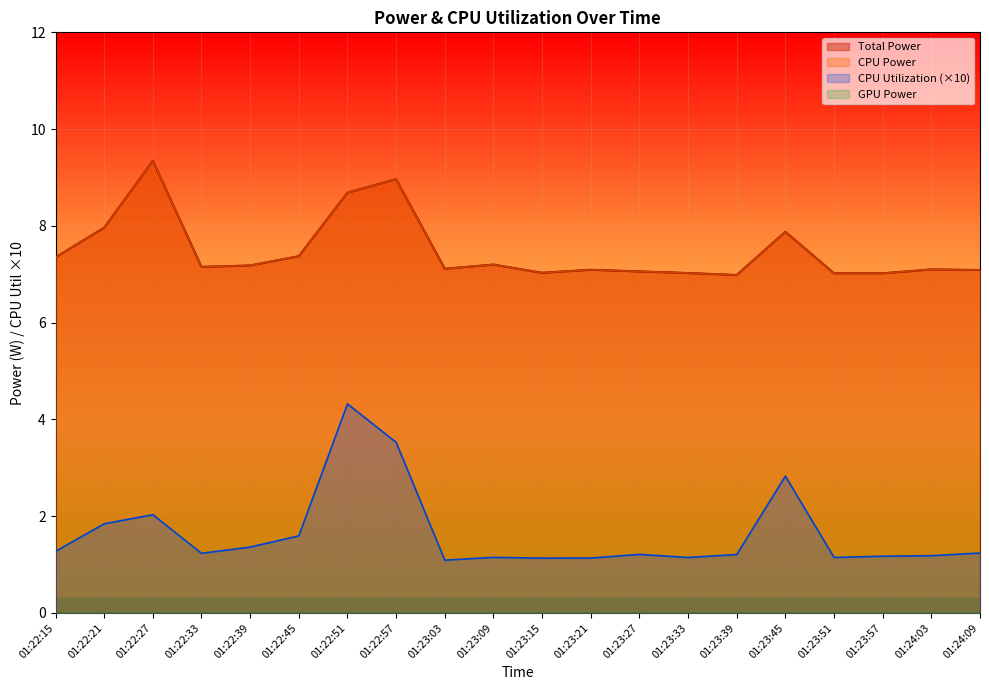

How many values in the CPU Power series are below 7?

1